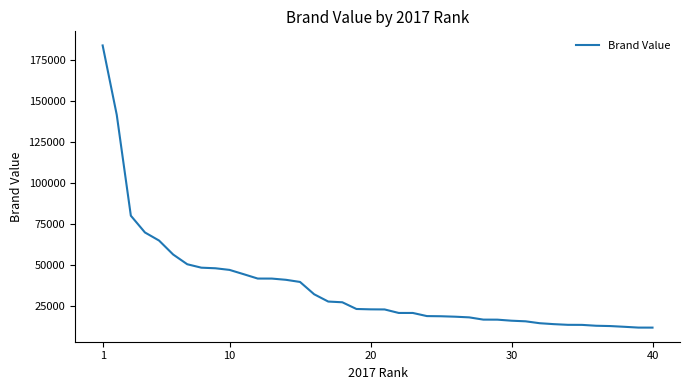

What is the minimum value shown in the chart?

11522